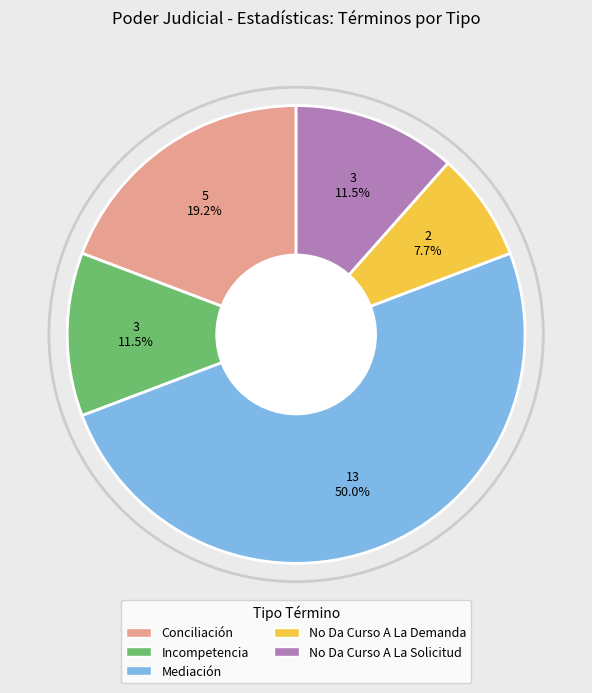

True or false: Mediación accounts for 62% of the total.

False